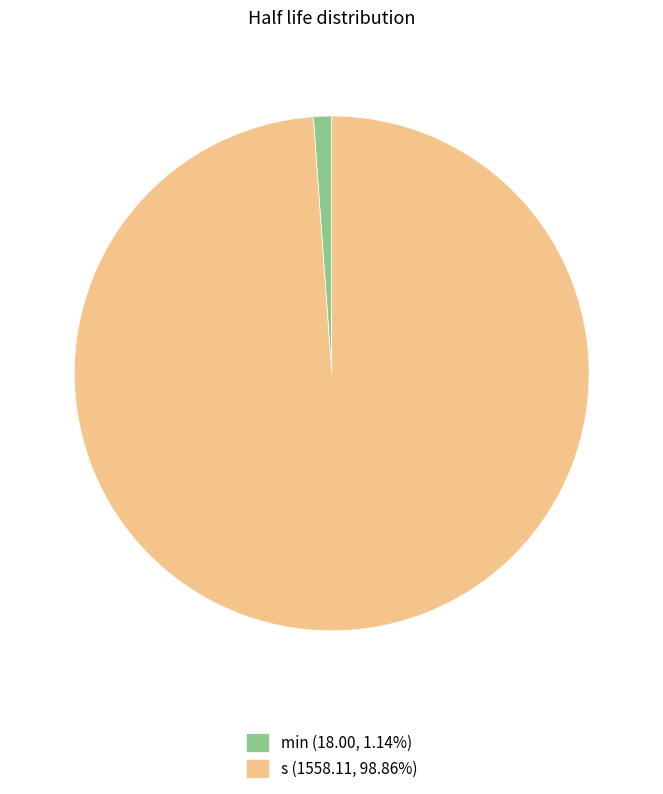

Is the sum of min (18.00, 1.14%) and s (1558.11, 98.86%) greater than half?

Yes